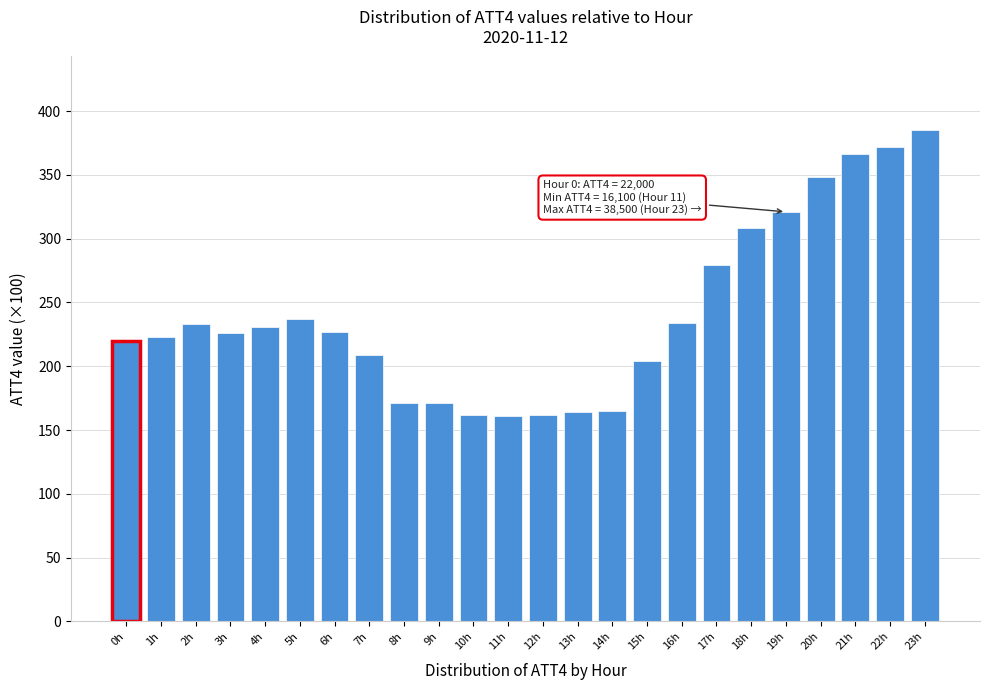

What is the greatest value displayed?

385